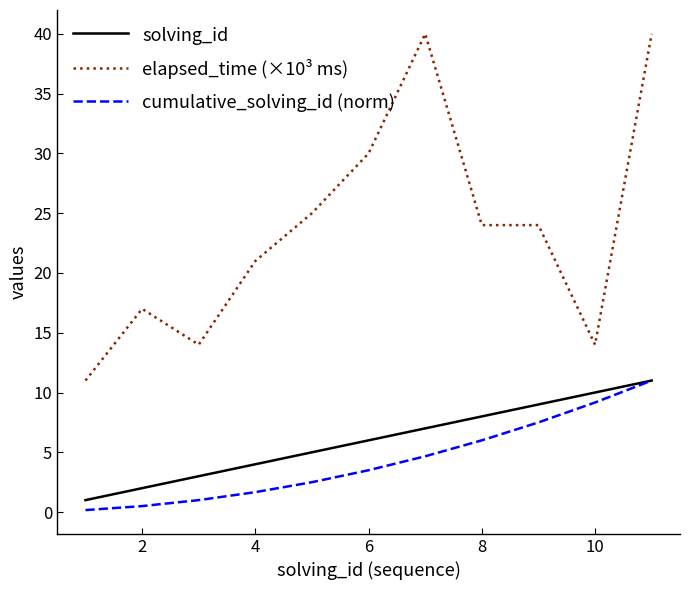

Which series has the widest spread of values?

elapsed_time (×10³ ms)